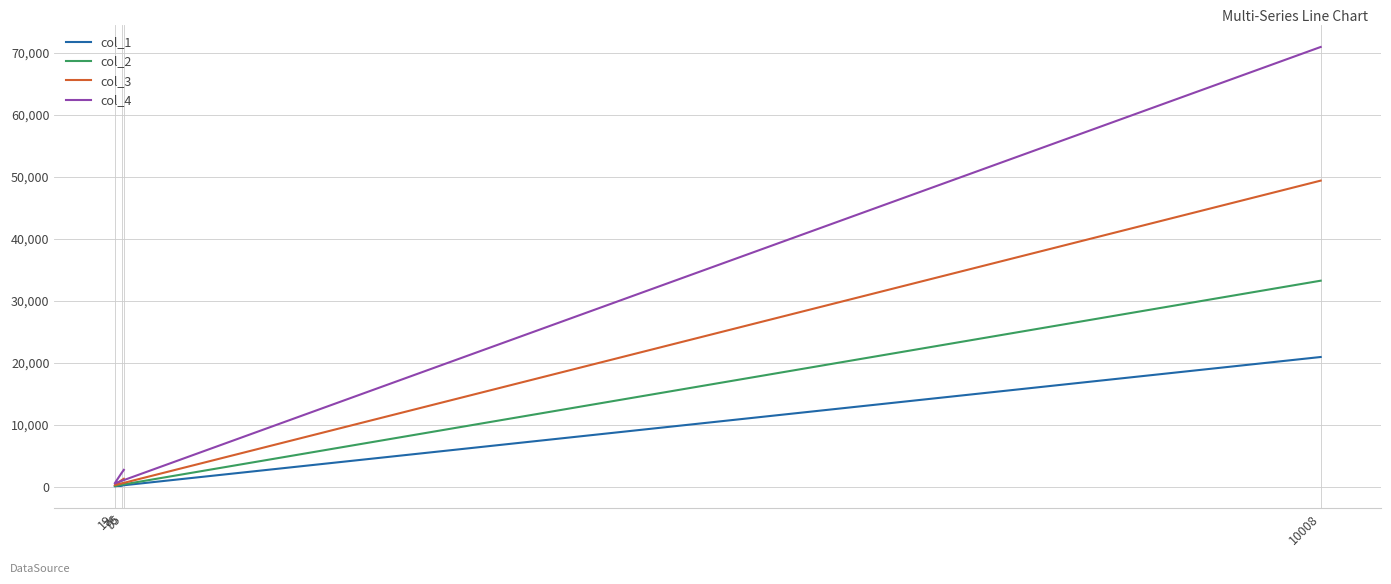

What is the spread (max minus min) of values at 19?

454